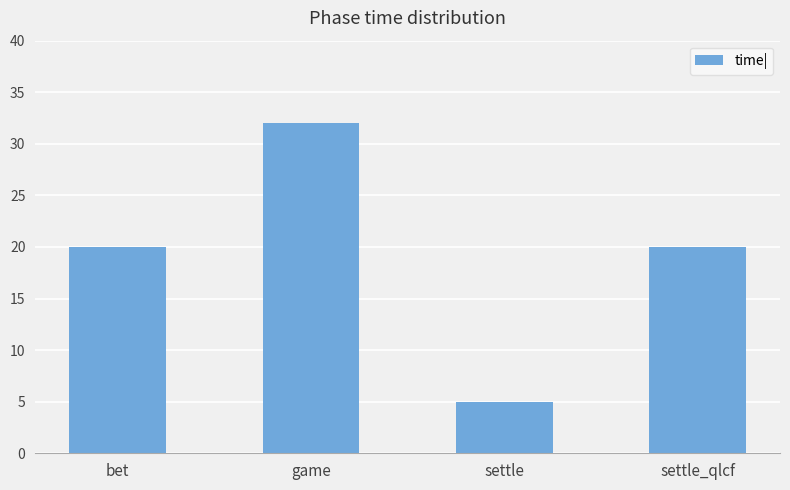

What value does the data have at settle?

5